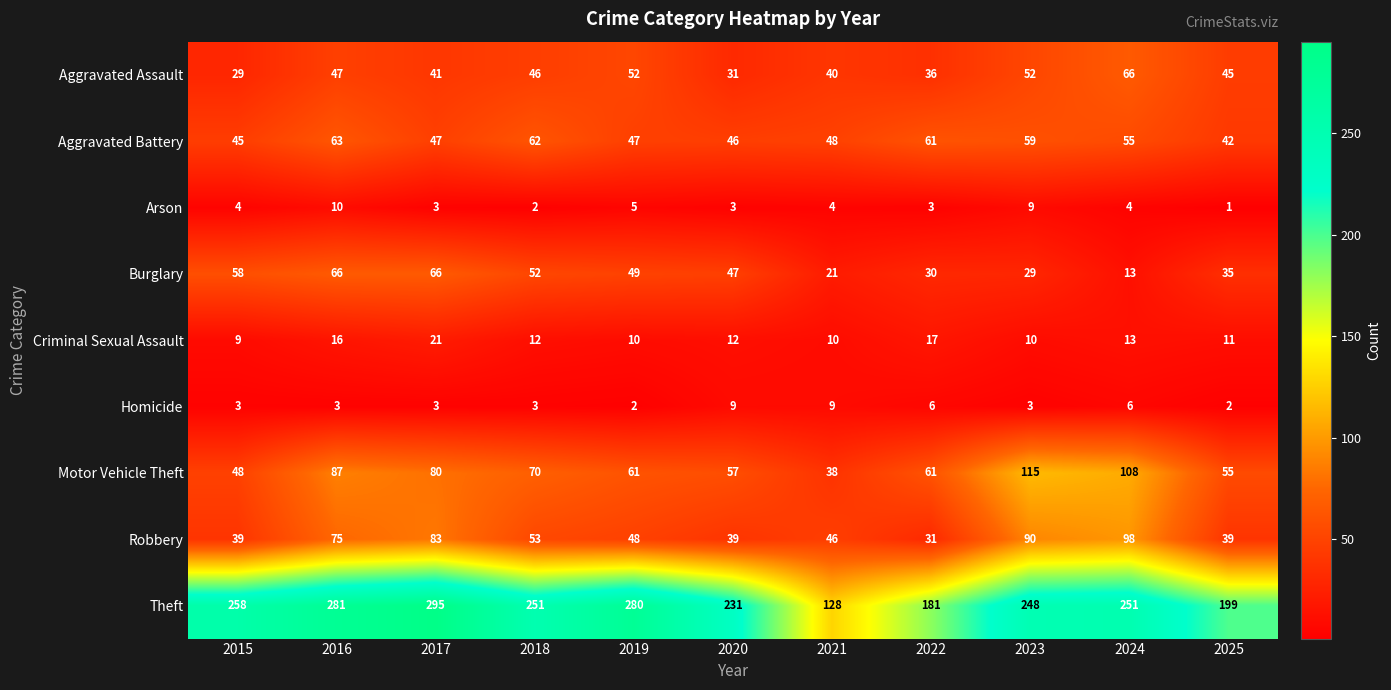

Which series has the largest range (max minus min)?

Theft